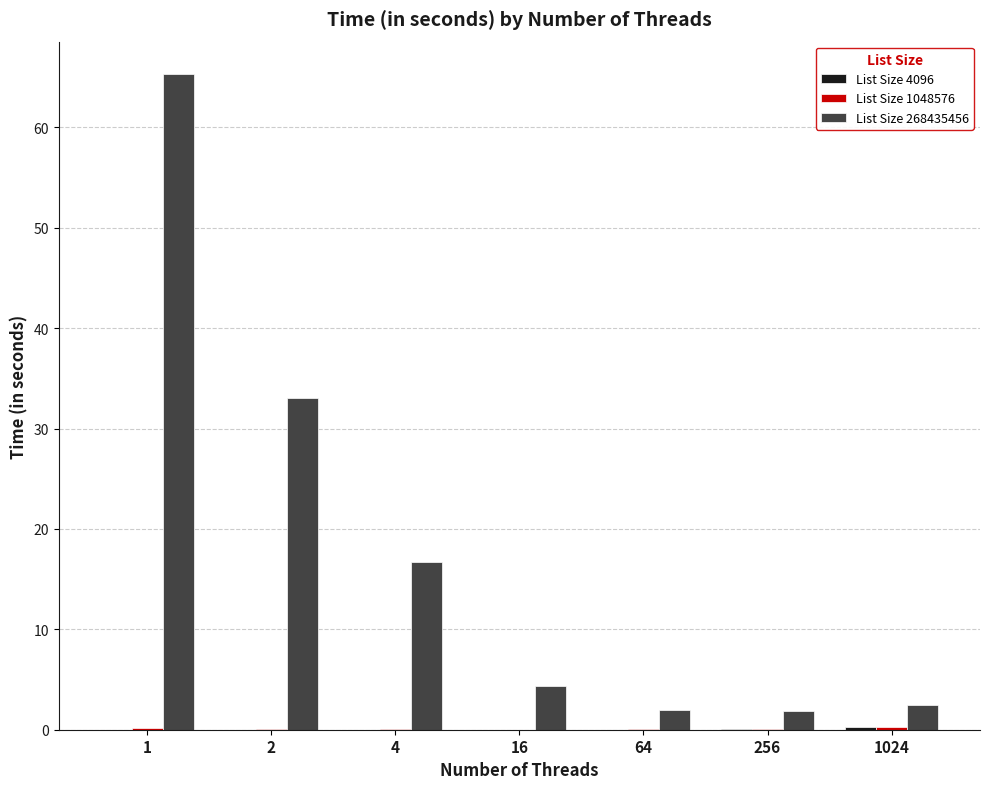

The List Size 268435456 series shows 7.0 at 4. True or false?

False